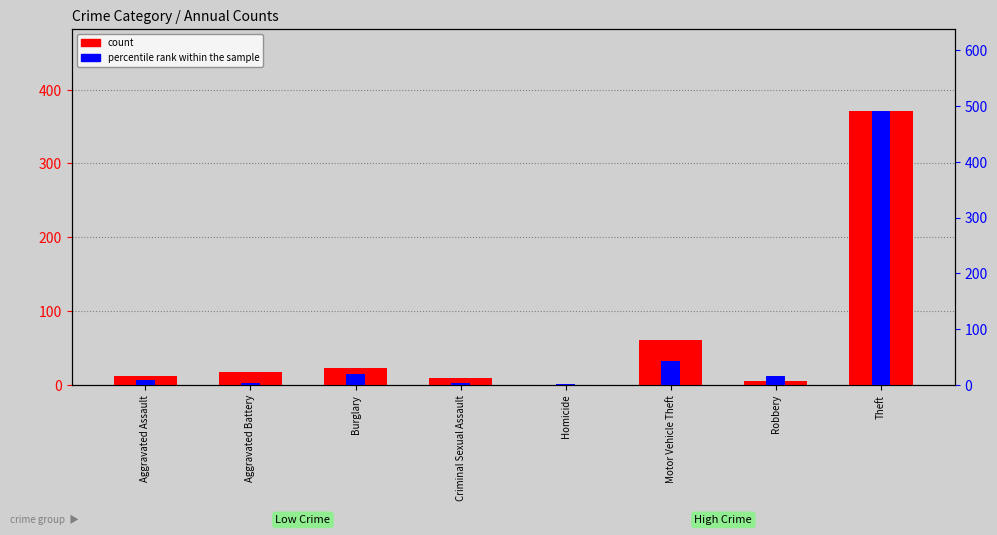

What is the sum of all count values?

497